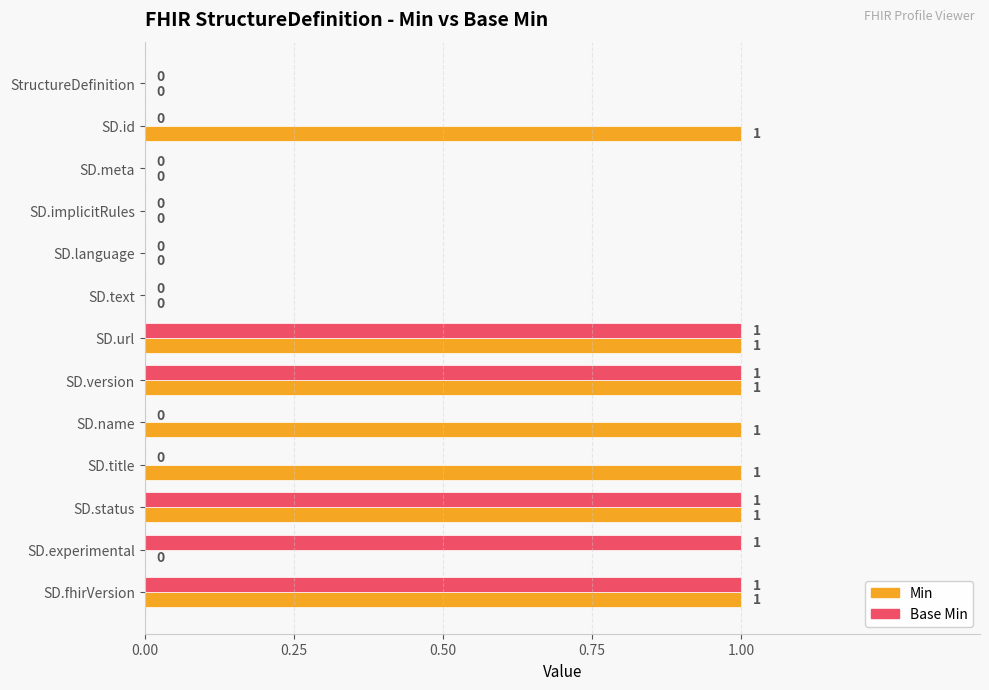

Between SD.implicitRules and SD.title, which series saw the biggest shift?

Min